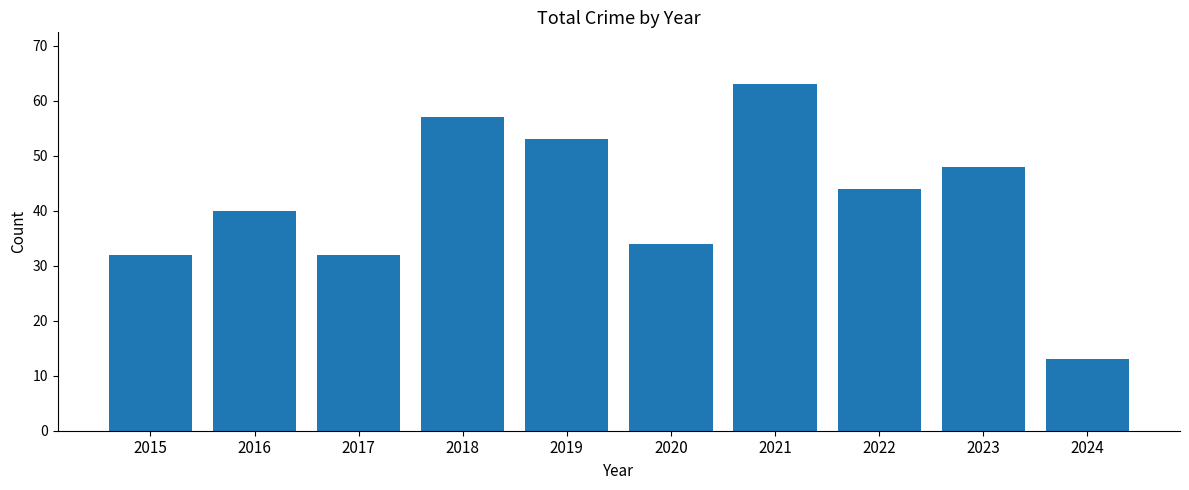

Reading right to left, what are all the values shown in this chart?

13	48	44	63	34	53	57	32	40	32